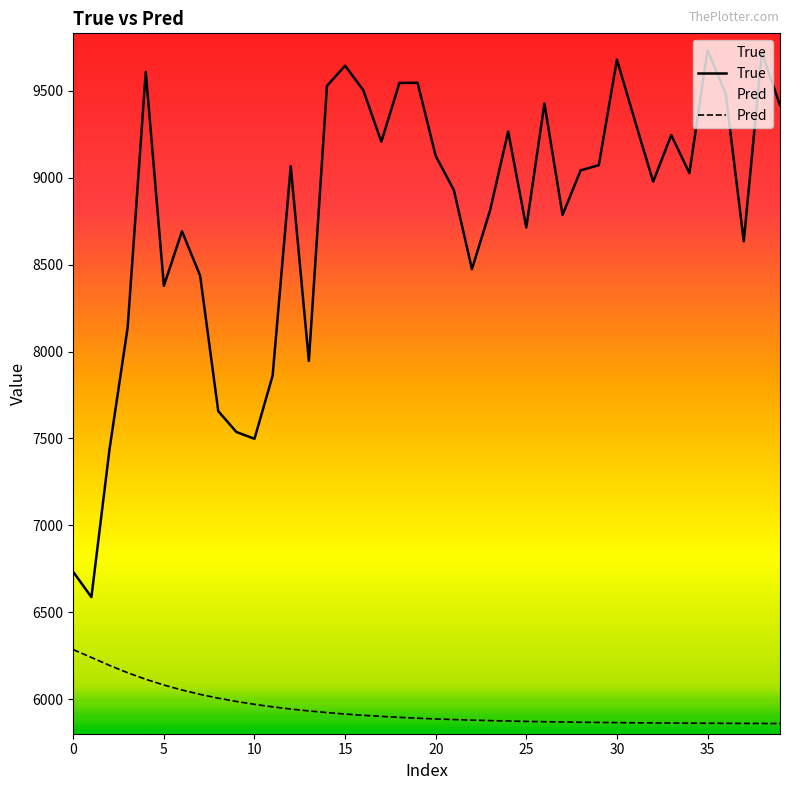

Rank the series by their maximum value, from lowest to highest.

Pred, True